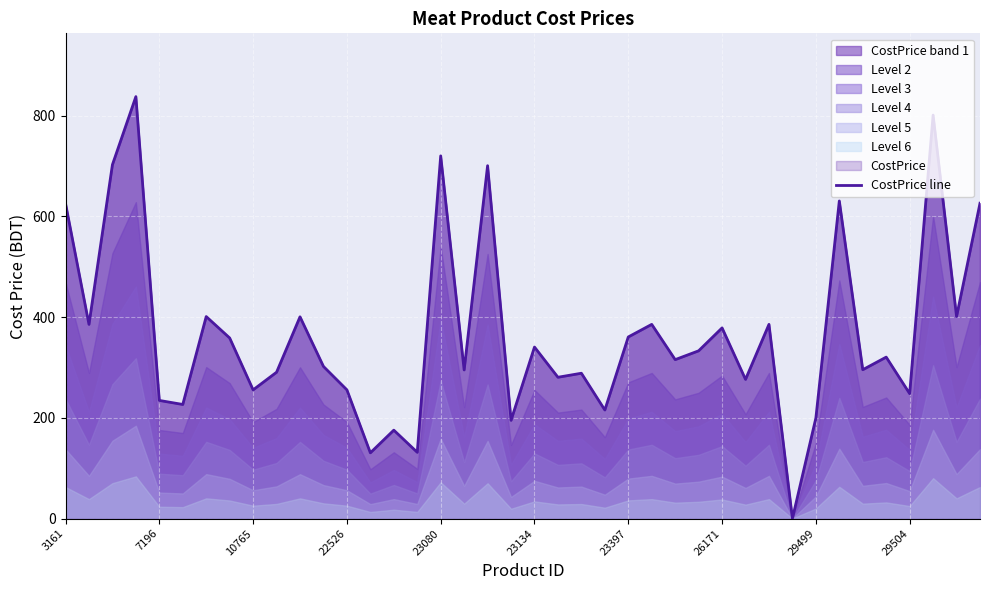

The value of CostPrice line at 23397 is 163.6. True or false?

False